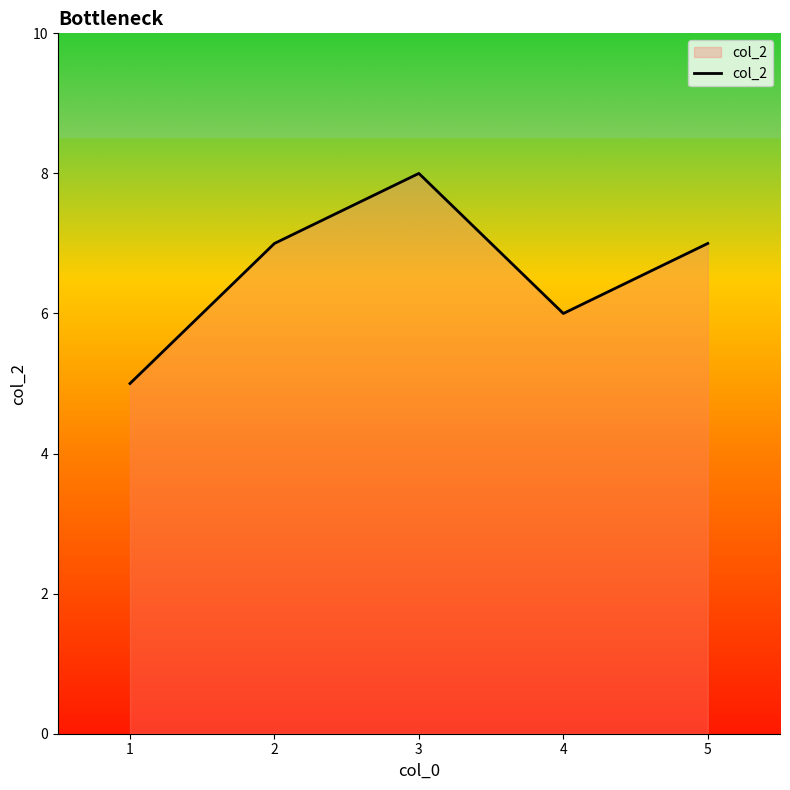

The value at 3 is 13. True or false?

False